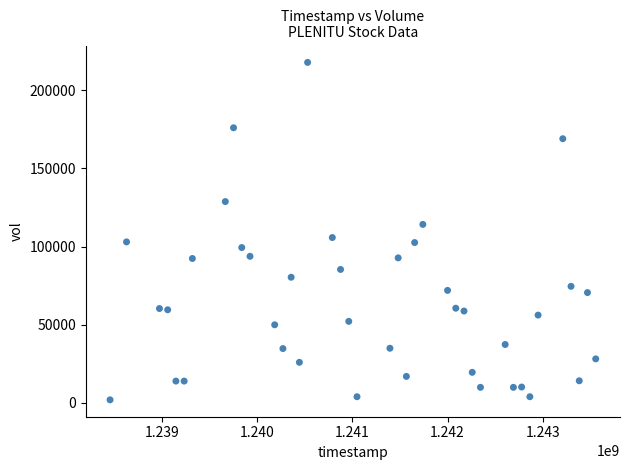

What is the range of X values (max minus min)?

5097600